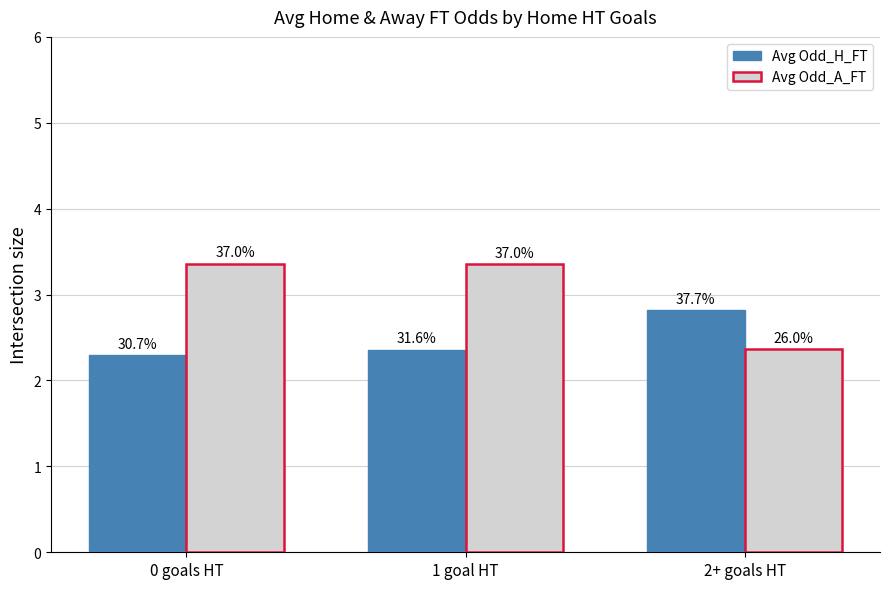

At which label is Avg Odd_A_FT closest to 2?

2+ goals HT